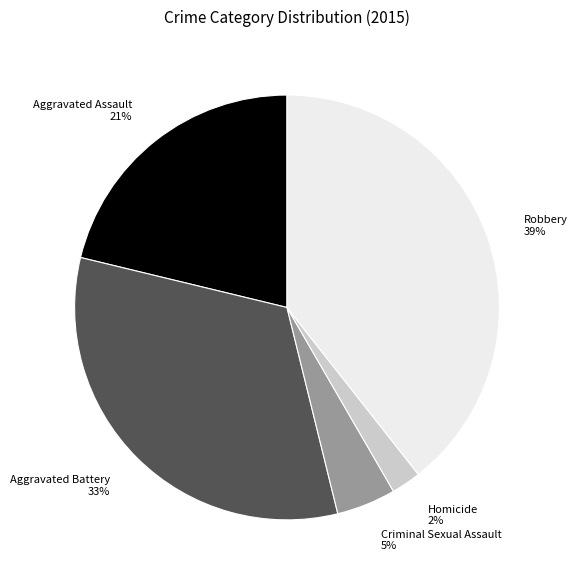

To the nearest percent, what portion does Criminal Sexual Assault represent?

5%